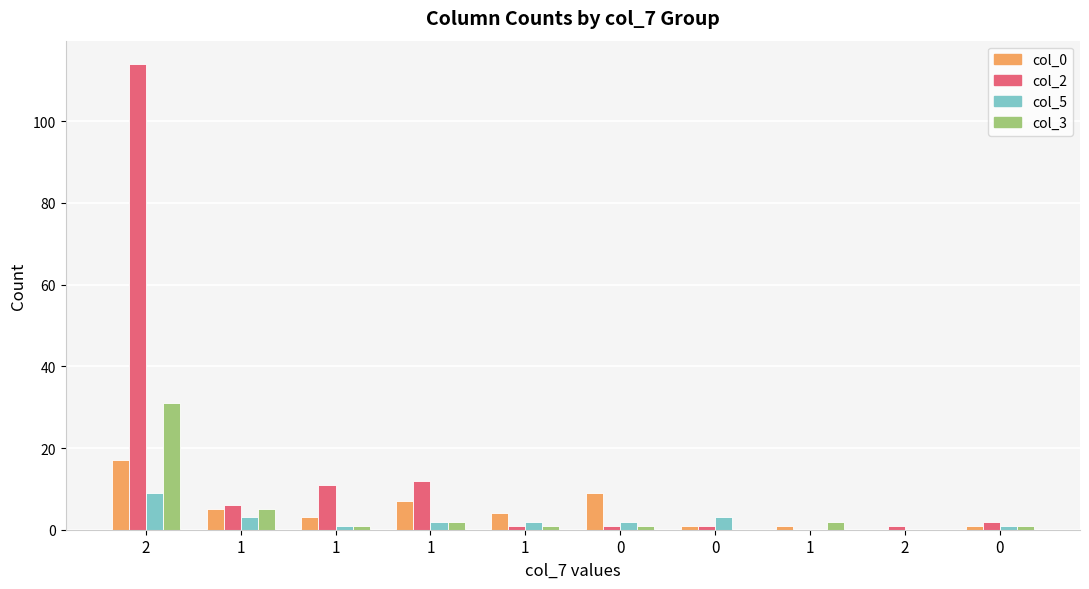

How many groups of bars are there?

10